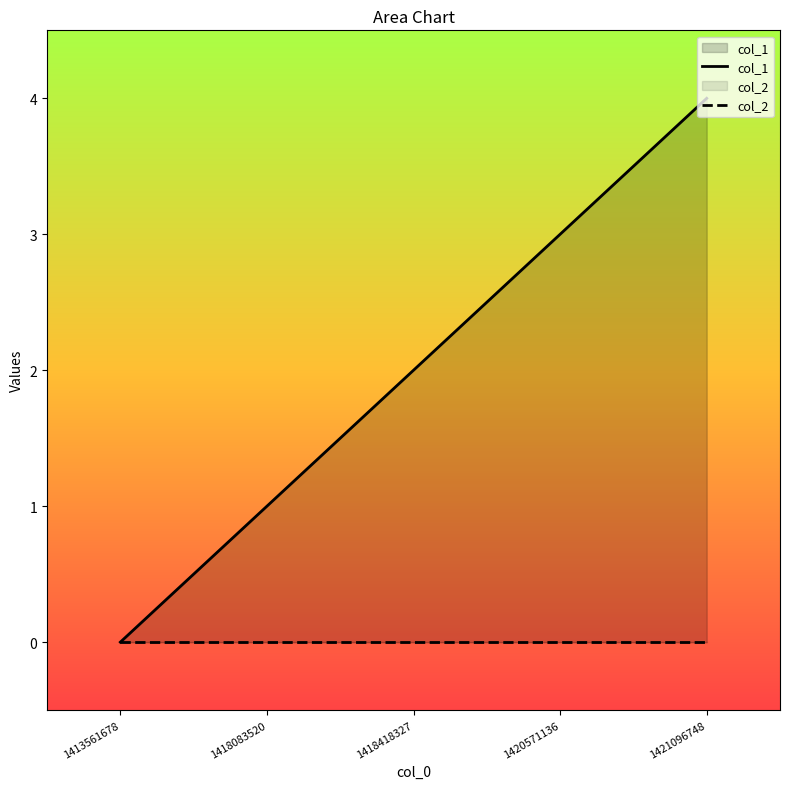

Rank the series by their maximum value, from lowest to highest.

col_2, col_1